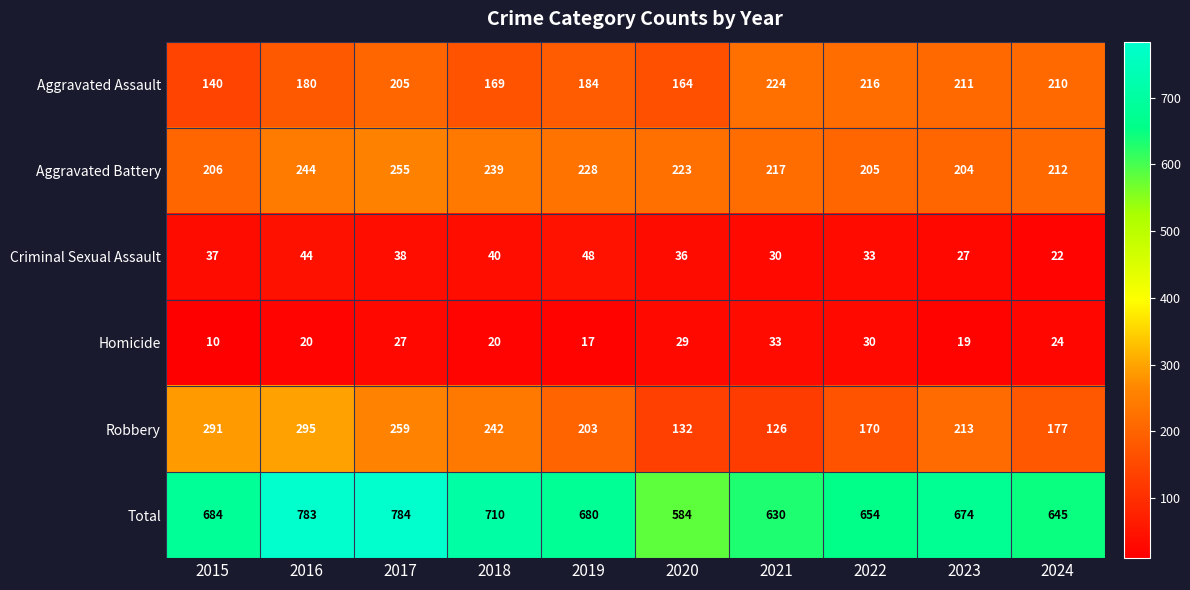

At which category is the sum across all series the highest?

2017